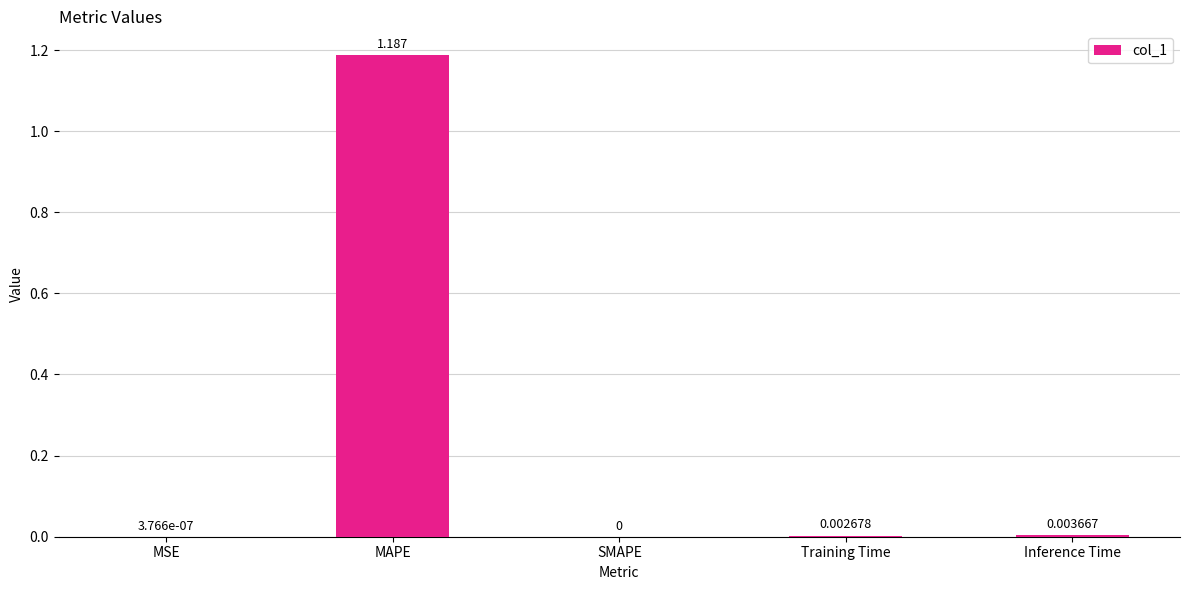

Which label corresponds to the largest value in the chart?

MAPE